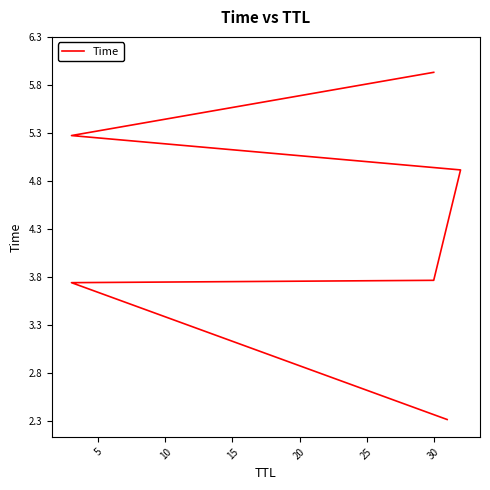

What is the average value?

4.3